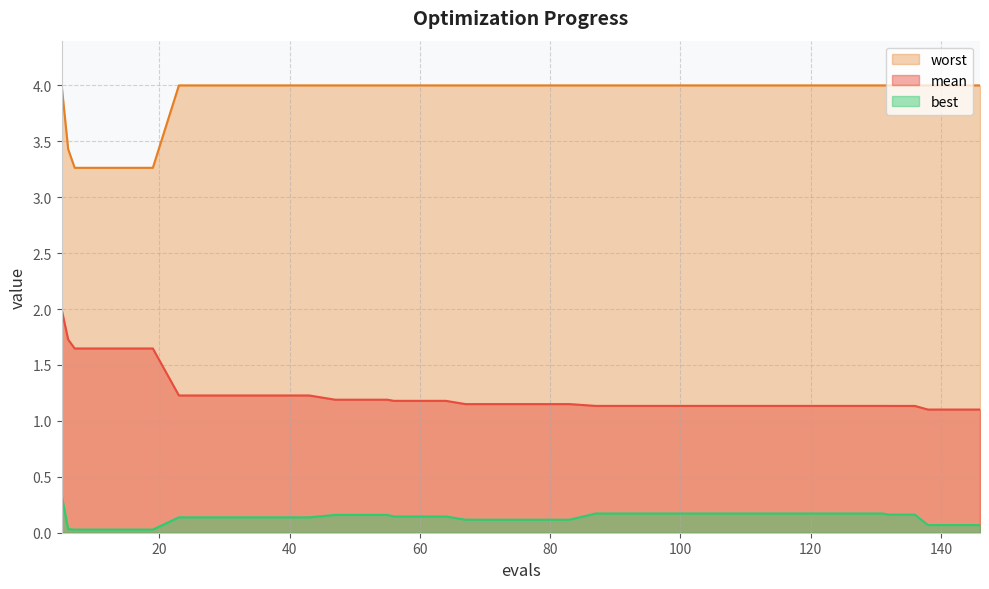

True or false: worst and mean intersect in this chart.

False